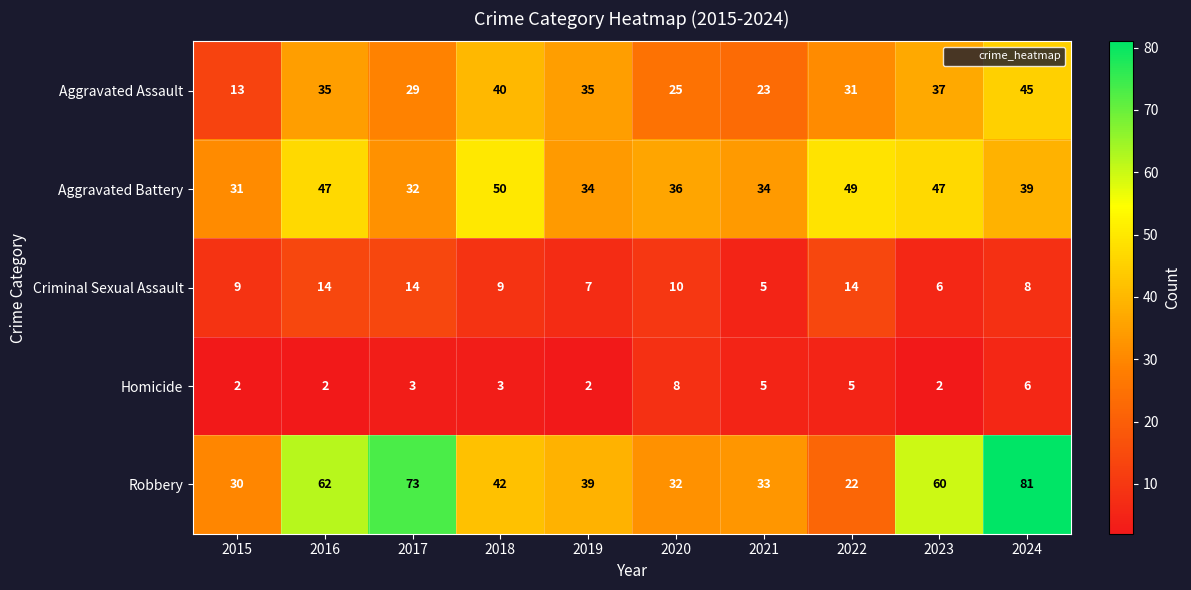

Where does the Aggravated Battery series first go above 39?

2016